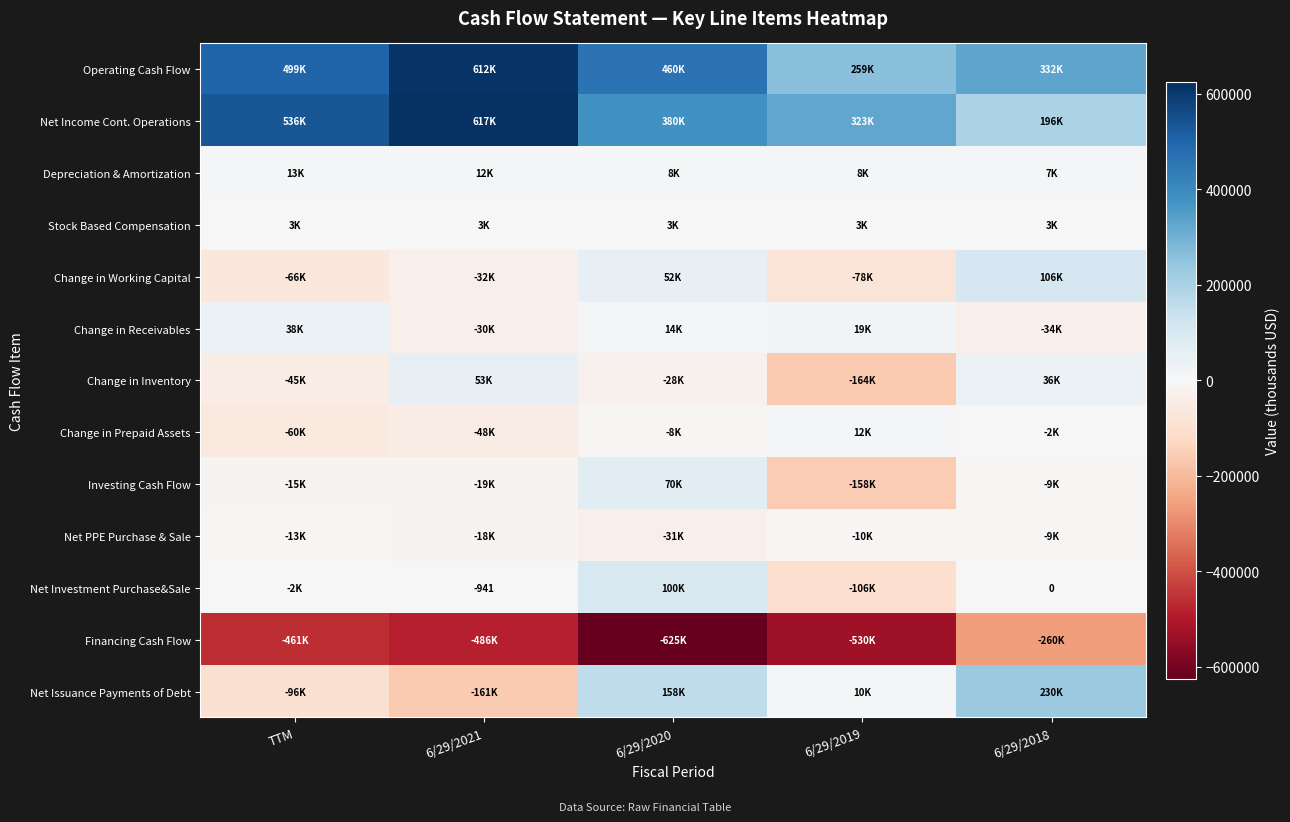

Rank the series at 6/29/2021 from lowest to highest value.

Financing Cash Flow, Net Issuance Payments of Debt, Change in Prepaid Assets, Change in Working Capital, Change in Receivables, Investing Cash Flow, Net PPE Purchase & Sale, Net Investment Purchase&Sale, Stock Based Compensation, Depreciation & Amortization, Change in Inventory, Operating Cash Flow, Net Income Cont. Operations